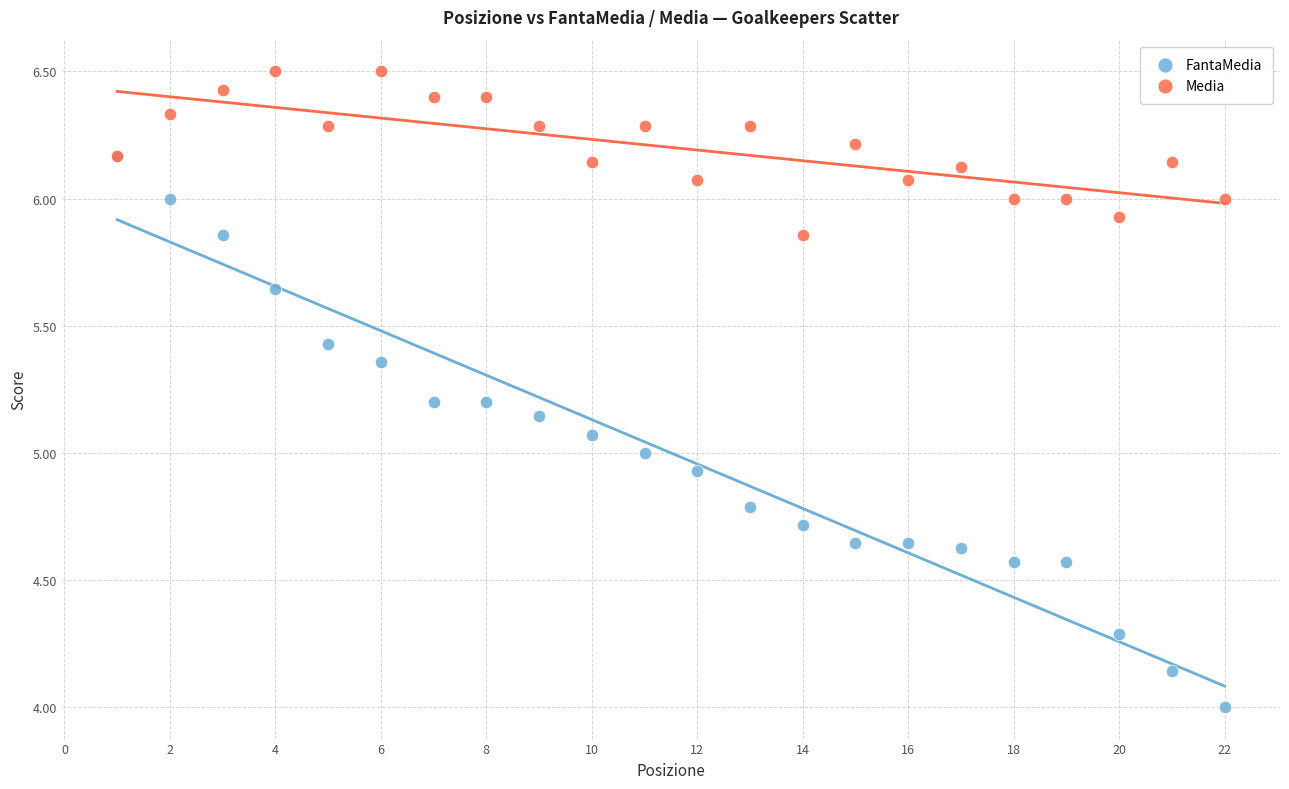

Which series contains the highest Y value?

Media